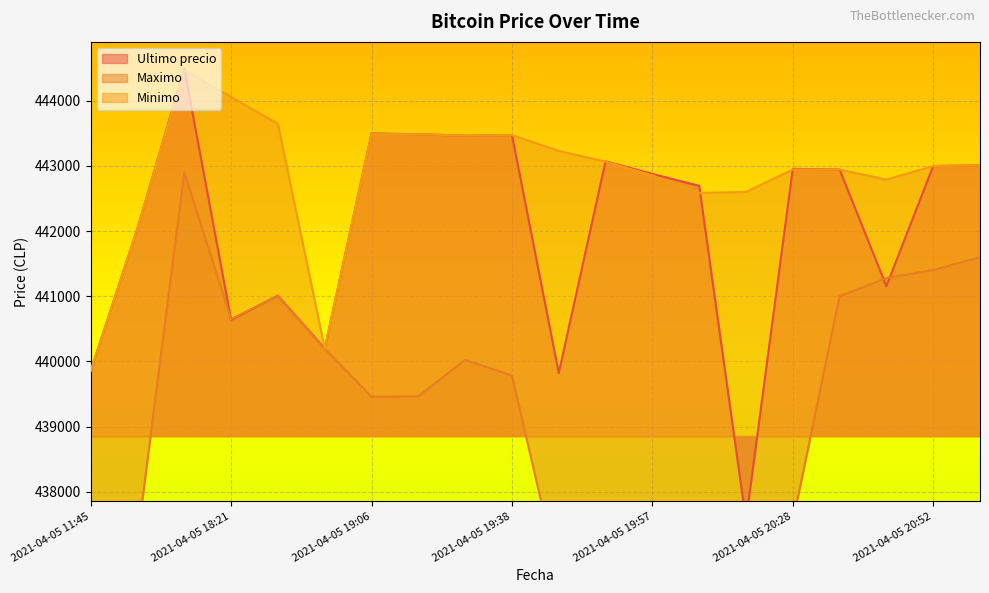

What is the sum of the Maximo values at 2021-04-05 20:58 and 2021-04-05 20:05?

879007